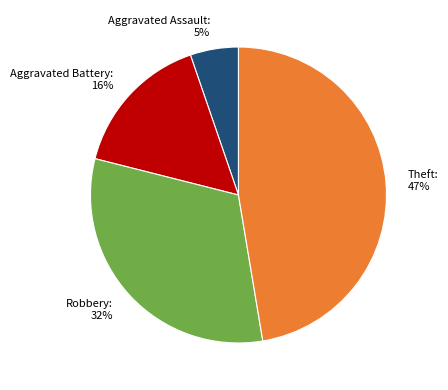

Between Aggravated Assault: 5% and Aggravated Battery: 16%, which is larger?

Aggravated Battery: 16%